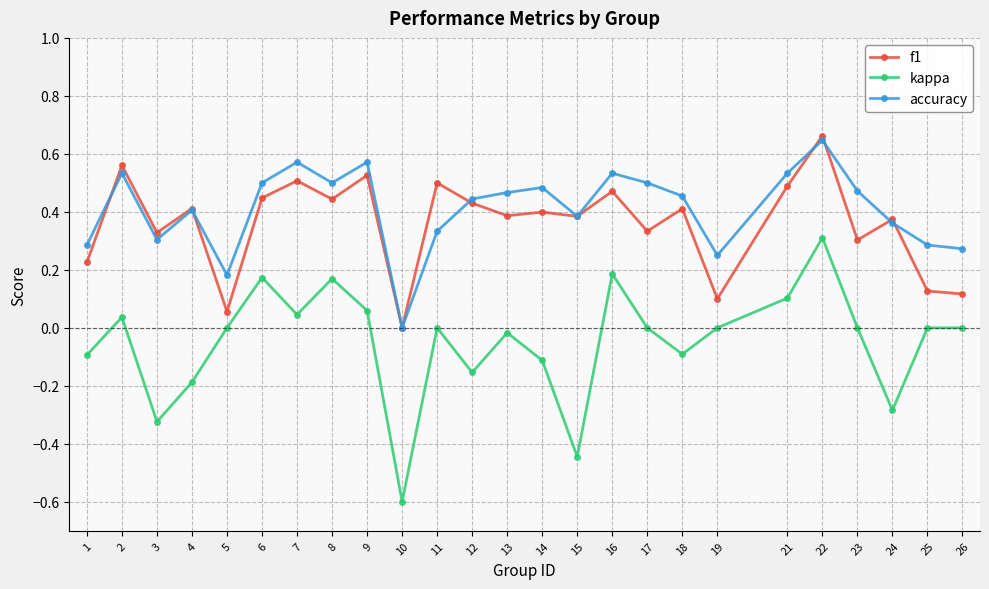

What are all the series names shown in the legend?

f1, kappa, accuracy